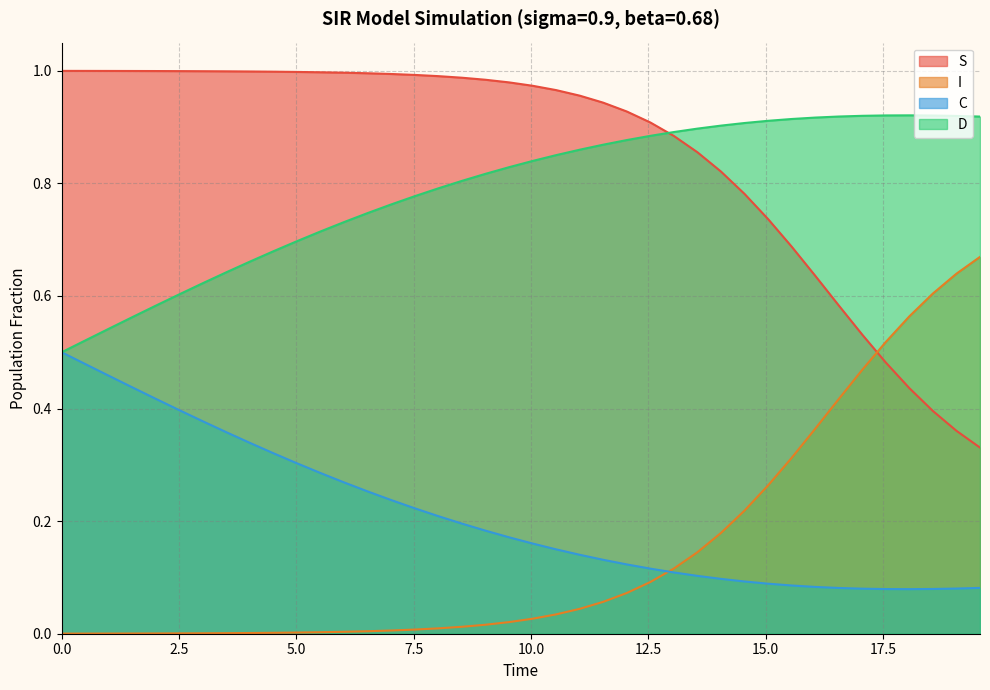

Which series has the widest spread of values?

S